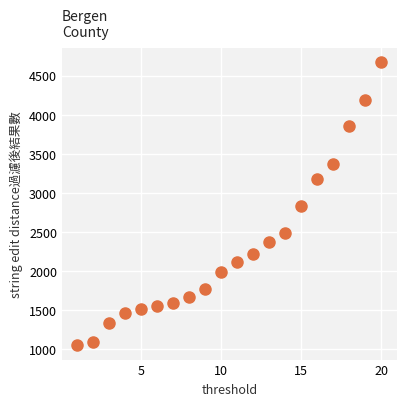

What is the range of X values (max minus min)?

19